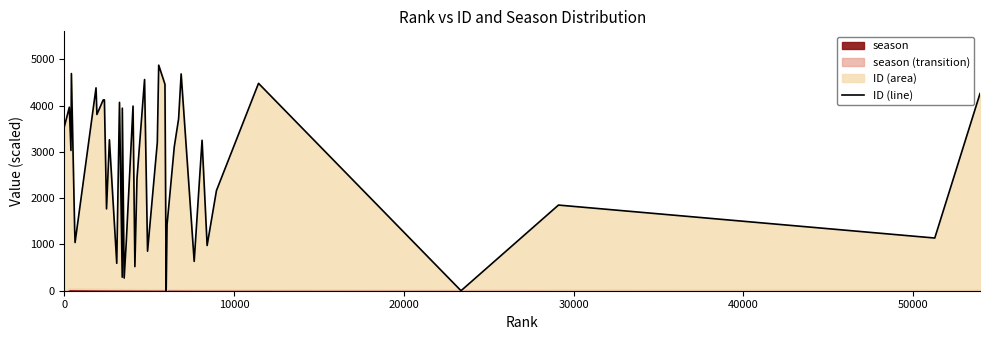

What is the maximum value shown in the chart?

4871.8